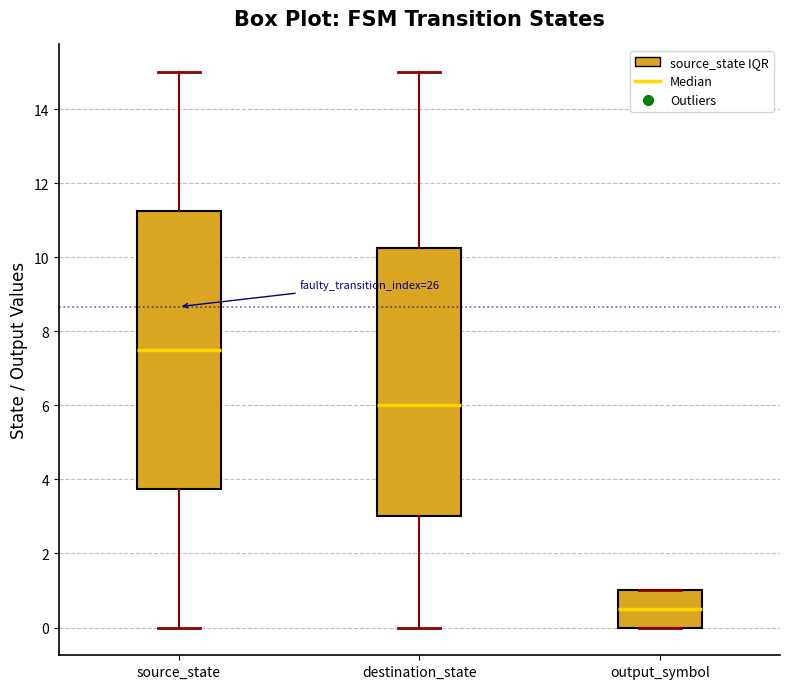

Comparing the boxes themselves (not the whiskers), which one is the tallest?

source_state